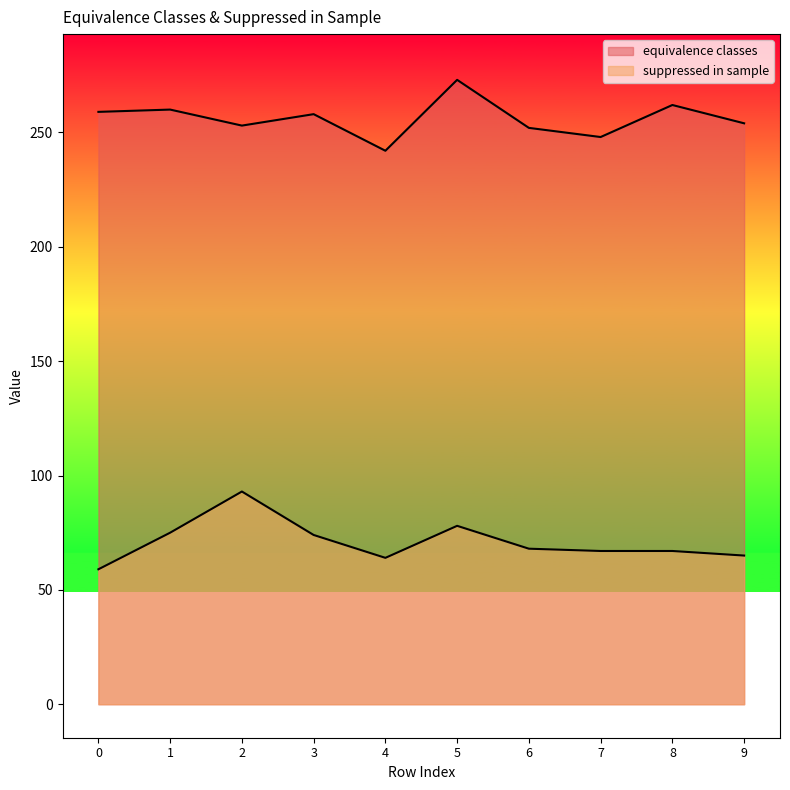

Reading right to left, transcribe all the data shown in this chart.

equivalence classes: 9=254	8=262	7=248	6=252	5=273	4=242	3=258	2=253	1=260	0=259
suppressed in sample: 9=65	8=67	7=67	6=68	5=78	4=64	3=74	2=93	1=75	0=59